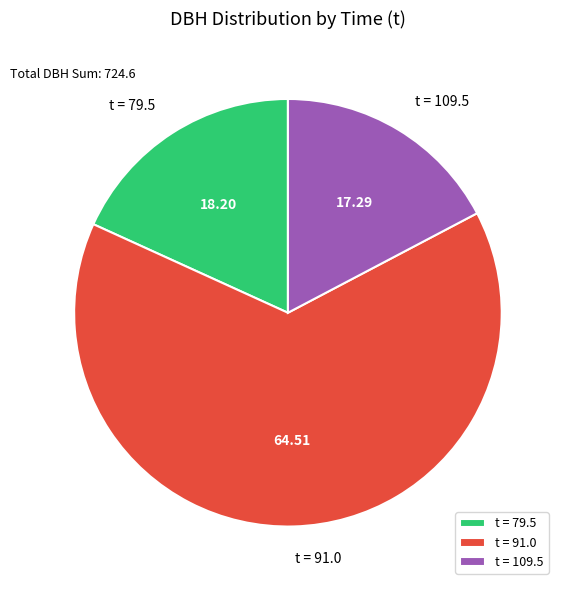

Is the sum of t = 109.5 and t = 91.0 greater than half?

Yes